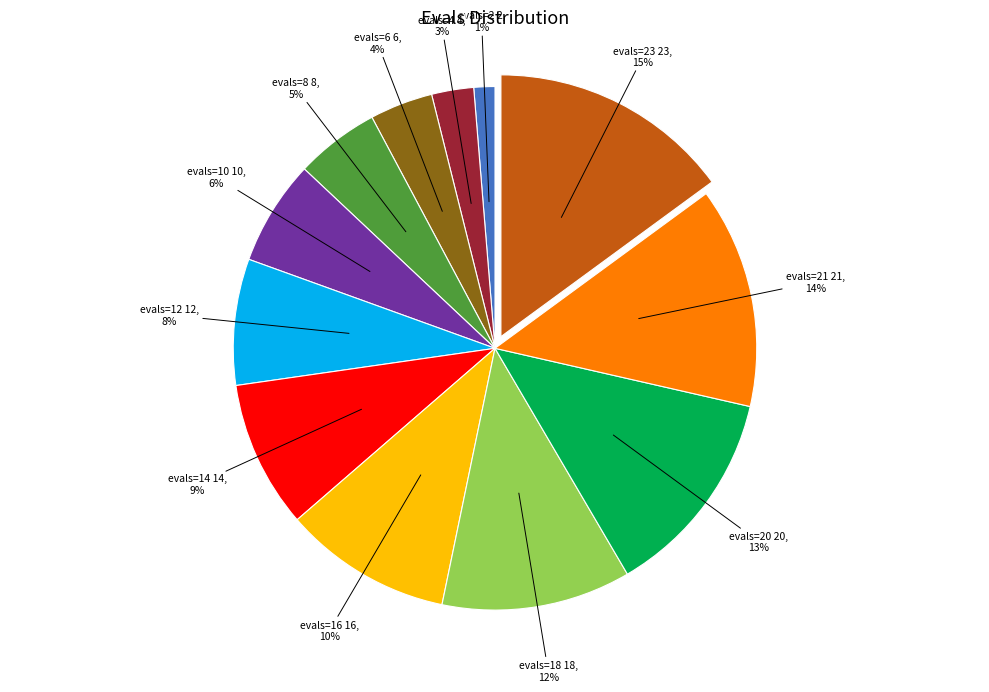

Is there any slice that represents more than half of the pie?

No